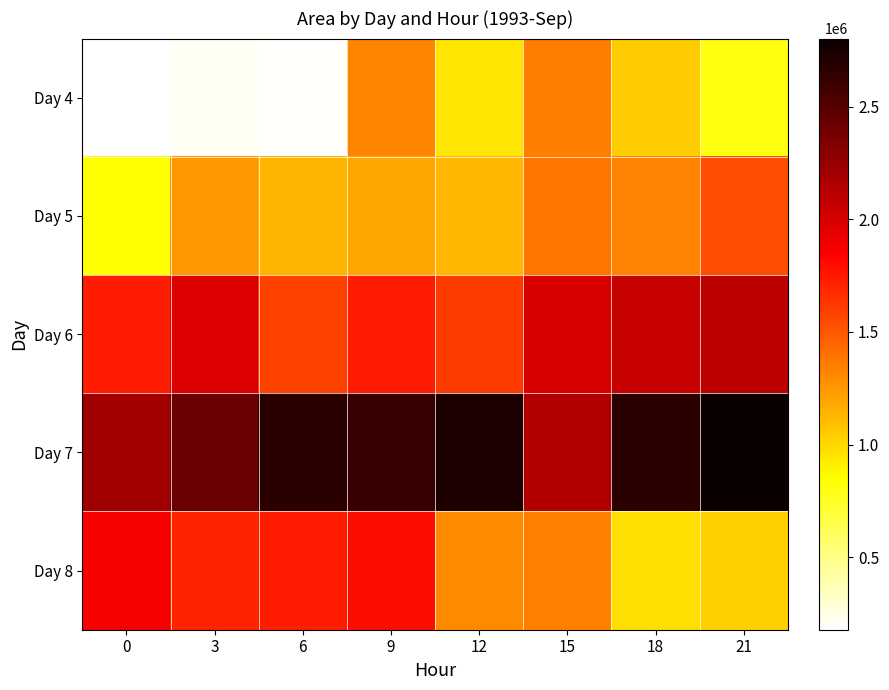

At which category is the sum across all series the highest?

9